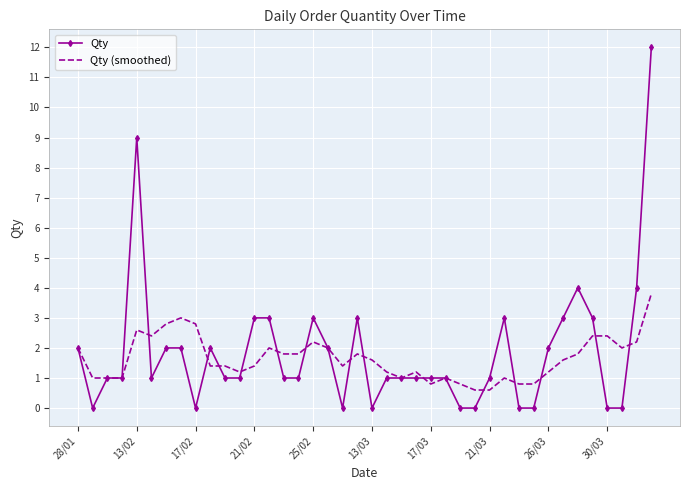

Reading right to left, what are all the values shown in this chart?

Qty: 12.0	4.0	0.0	0.0	3.0	4.0	3.0	2.0	0.0	0.0	3.0	1.0	0.0	0.0	1.0	1.0	1.0	1.0	1.0	0.0	3.0	0.0	2.0	3.0	1.0	1.0	3.0	3.0	1.0	1.0	2.0	0.0	2.0	2.0	1.0	9.0	1.0	1.0	0.0	2.0
Qty (smoothed): 3.8	2.2	2.0	2.4	2.4	1.8	1.6	1.2	0.8	0.8	1.0	0.6	0.6	0.8	1.0	0.8	1.2	1.0	1.2	1.6	1.8	1.4	2.0	2.2	1.8	1.8	2.0	1.4	1.2	1.4	1.4	2.8	3.0	2.8	2.4	2.6	1.0	1.0	1.0	2.0